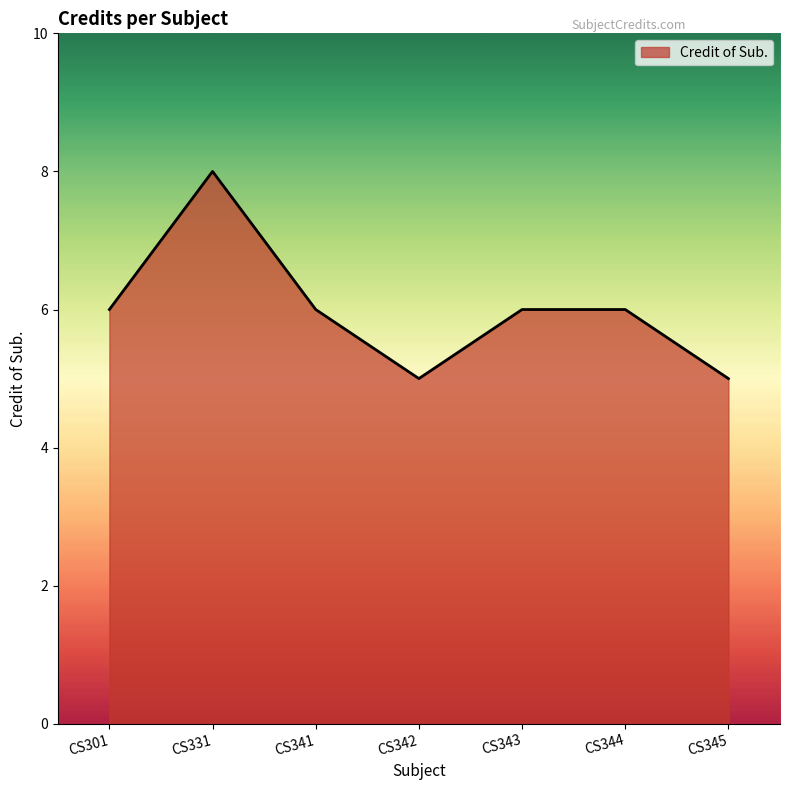

What is the sum of the values at CS301 and CS331?

14